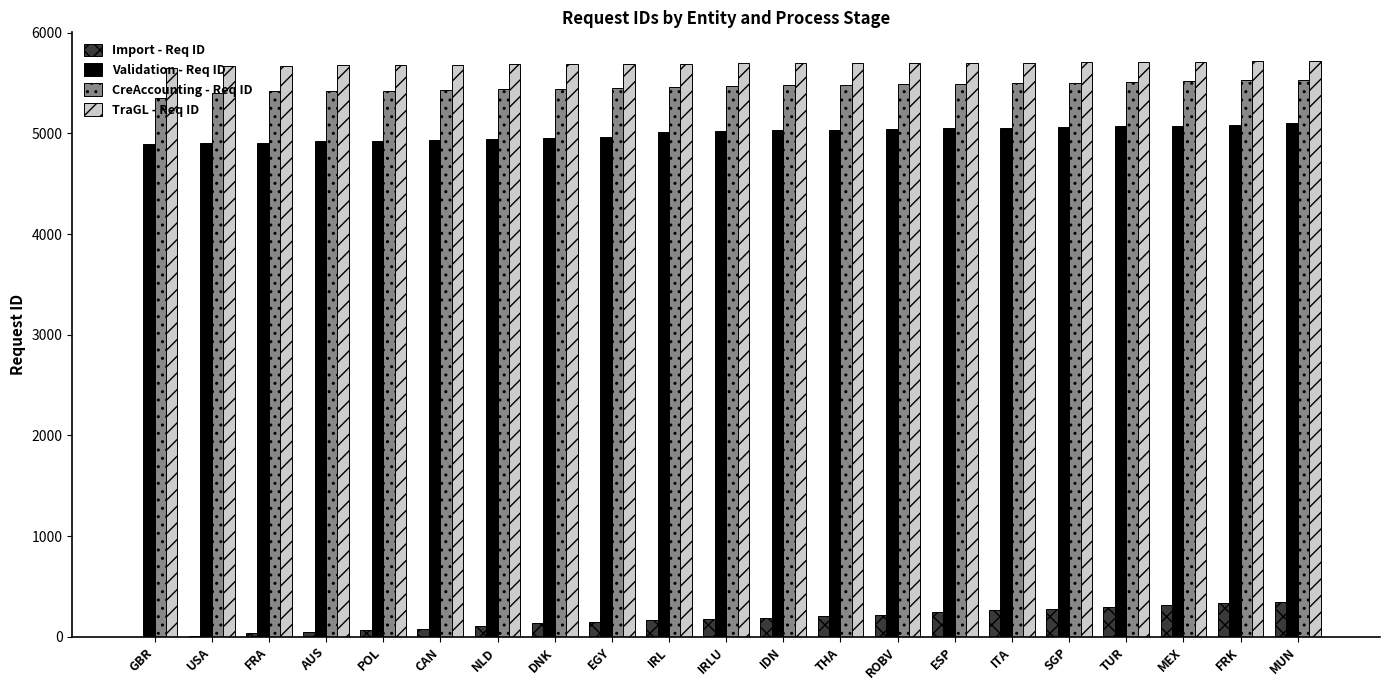

Does the chart contain stacked bars?

No